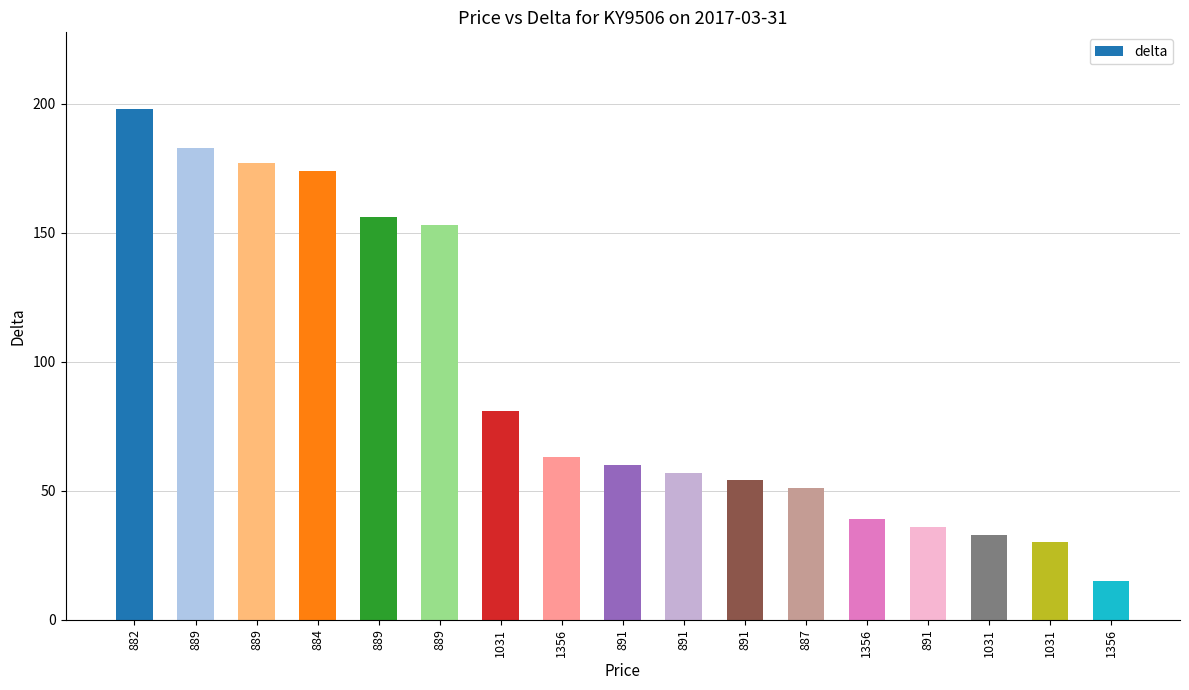

What is the smallest value displayed?

15